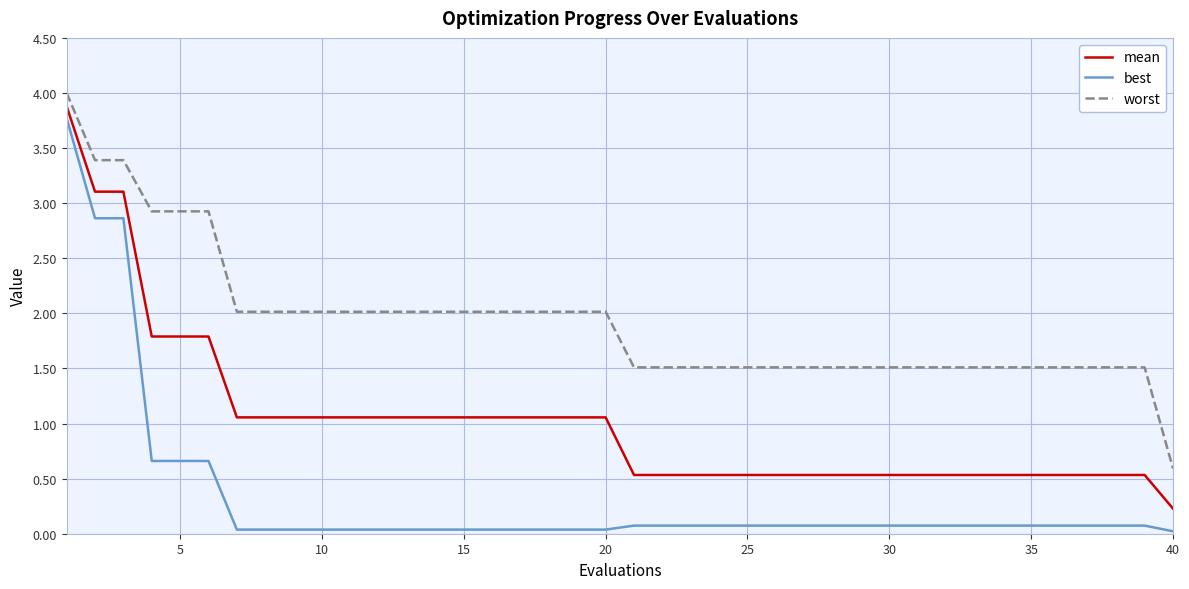

What is the maximum value for mean?

3.9